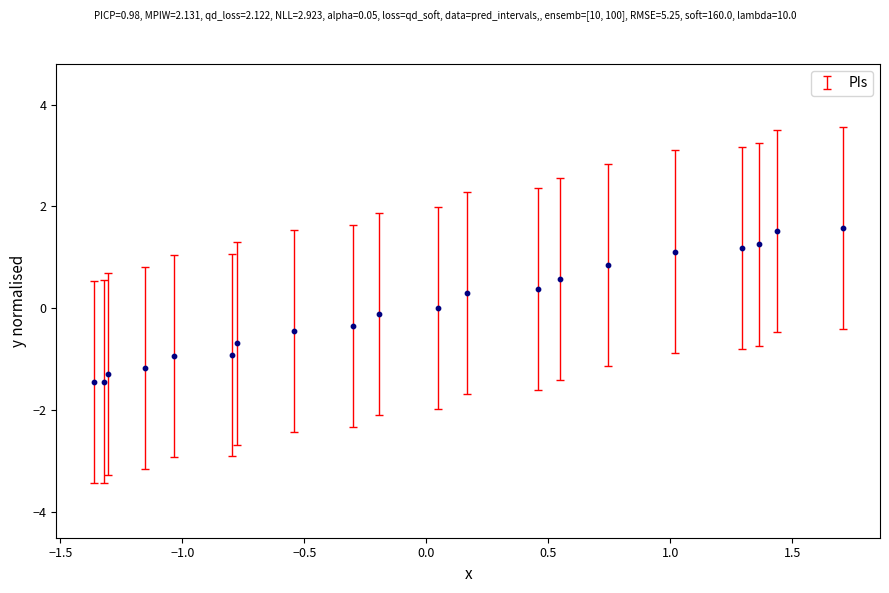

What is the range of Y values (max minus min)?

3.0